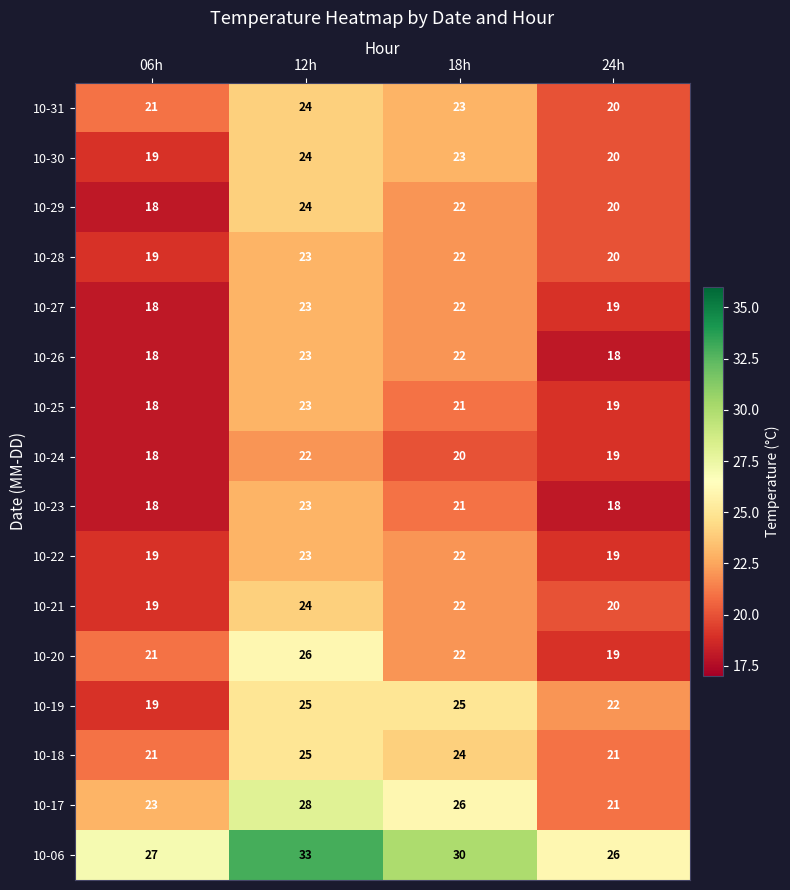

What is the smallest value displayed?

18